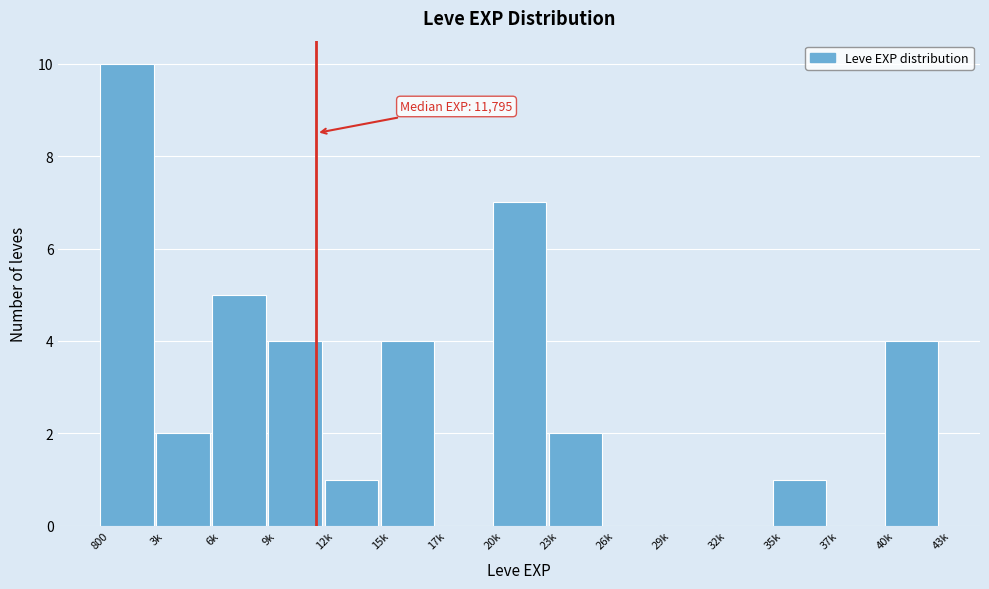

Reading right to left, what are all the values shown in this chart?

40k=4	37k=0	35k=1	32k=0	29k=0	26k=0	23k=2	20k=7	17k=0	15k=4	12k=1	9k=4	6k=5	3k=2	800=10